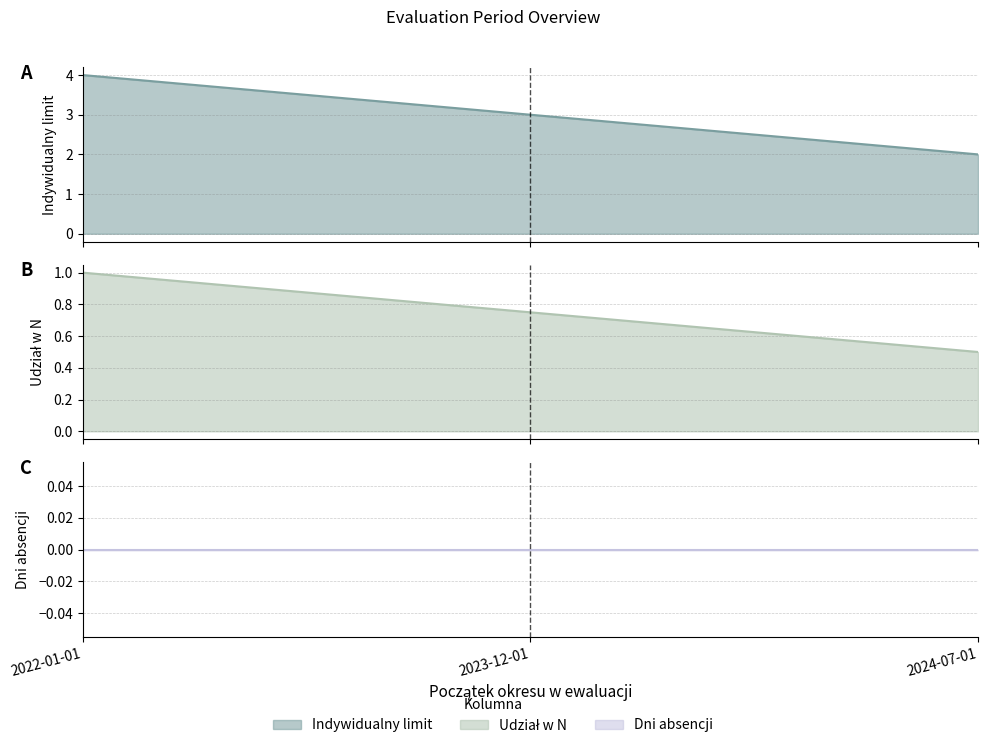

Which series has the widest spread of values?

Indywidualny limit